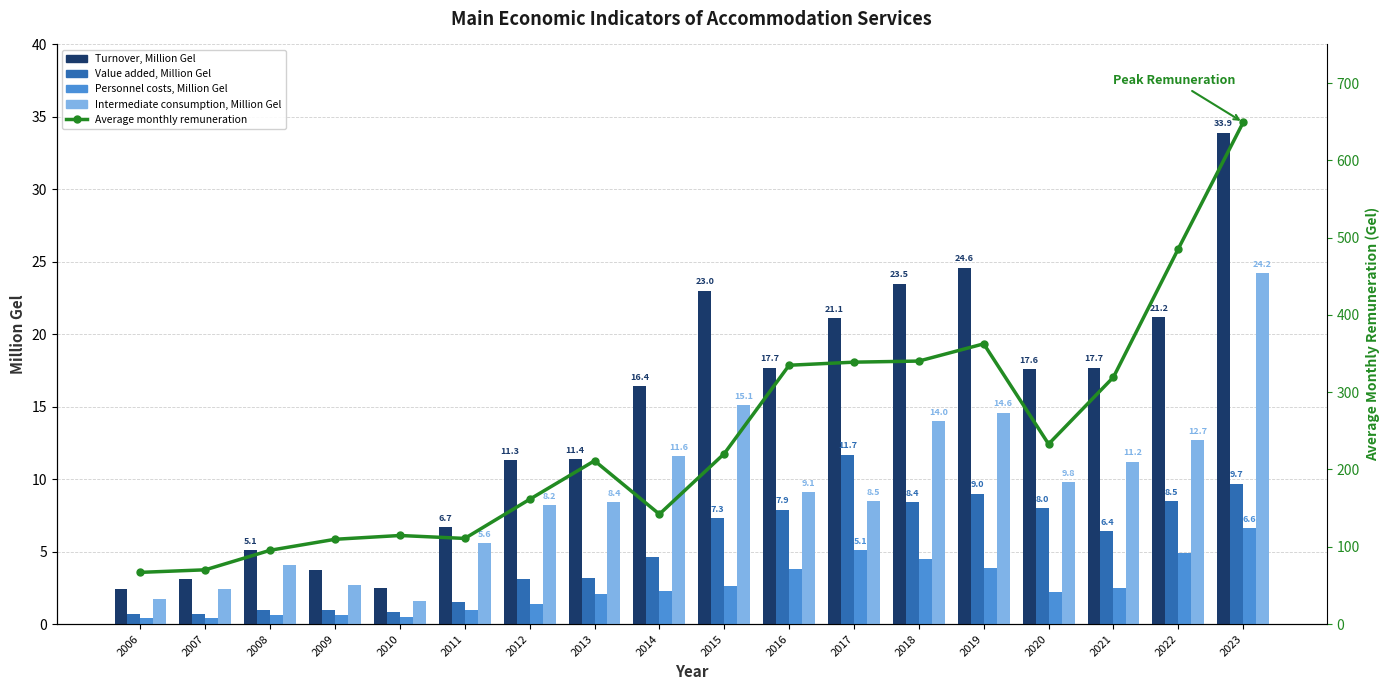

What is the approximate value of Intermediate consumption, Million Gel at 2023?

24.2